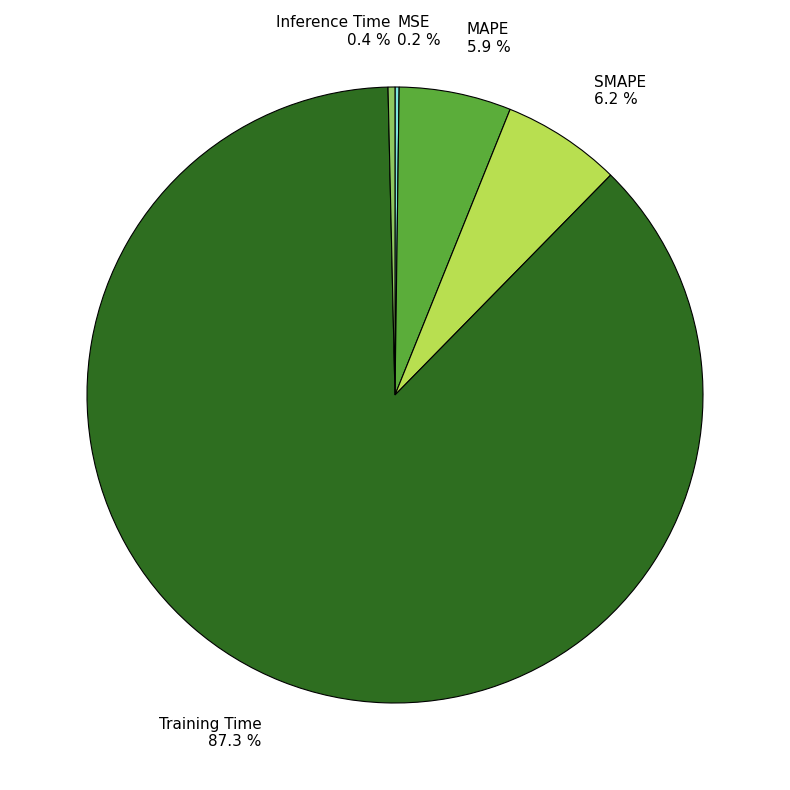

To the nearest percent, what is the average slice percentage?

20%